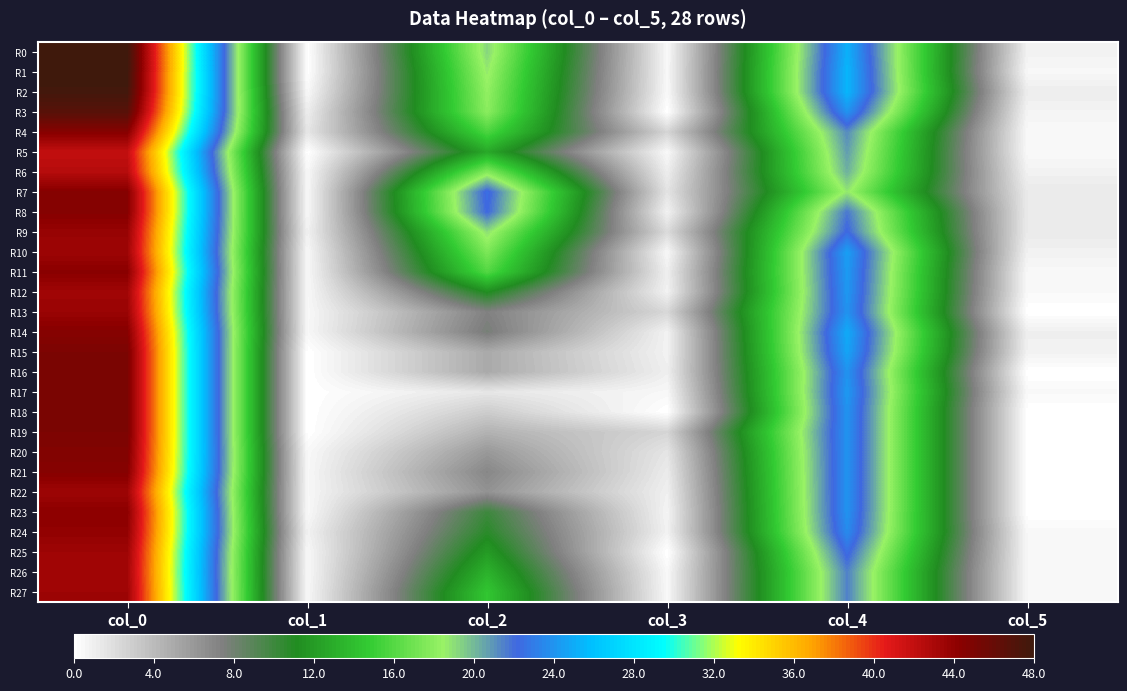

Rank the series at col_0 from lowest to highest value.

R5, R6, R26, R12, R10, R22, R25, R27, R13, R9, R24, R23, R11, R4, R7, R8, R14, R21, R20, R15, R16, R17, R18, R19, R3, R2, R0, R1